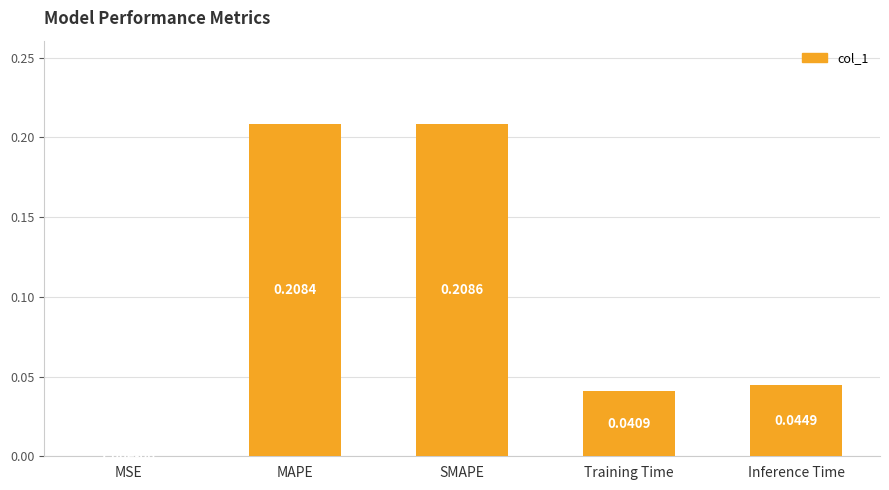

Which has a higher value, SMAPE or Inference Time?

SMAPE